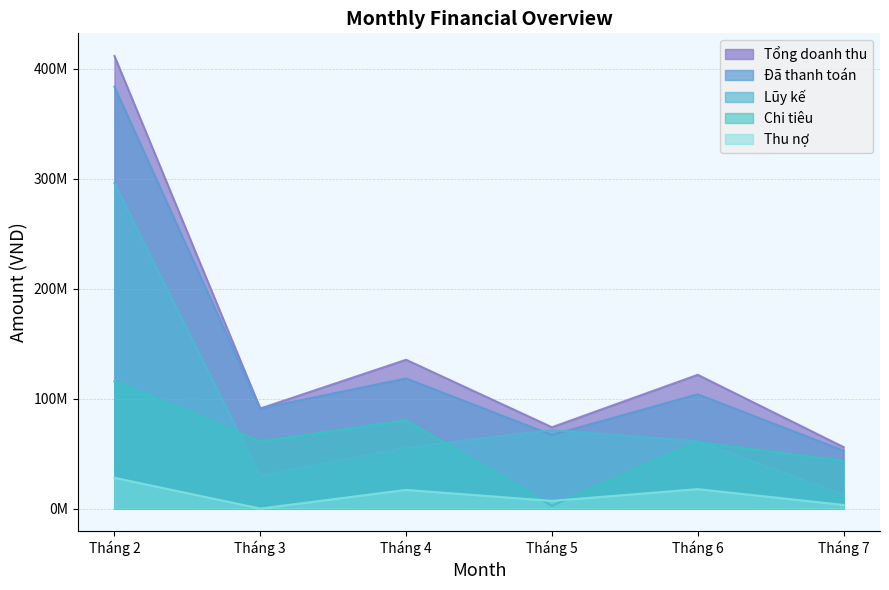

What is the average value of the Lũy kế series?

87732000